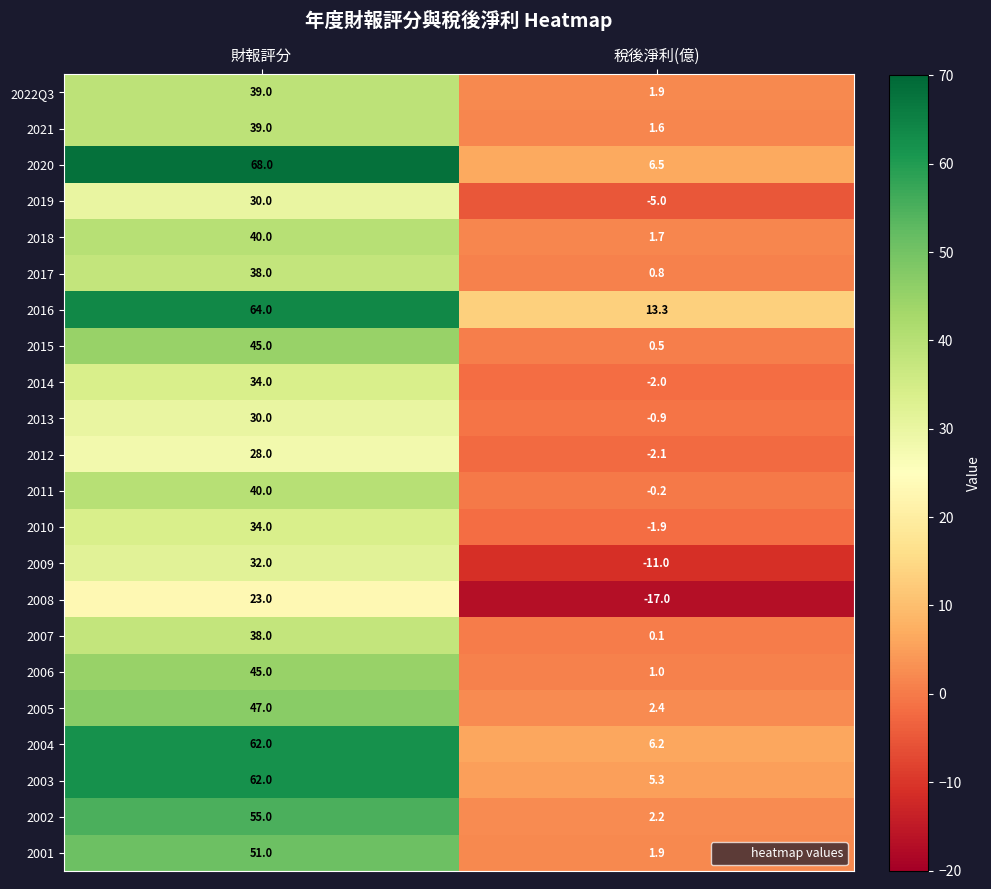

At which category is the sum across all series the highest?

財報評分